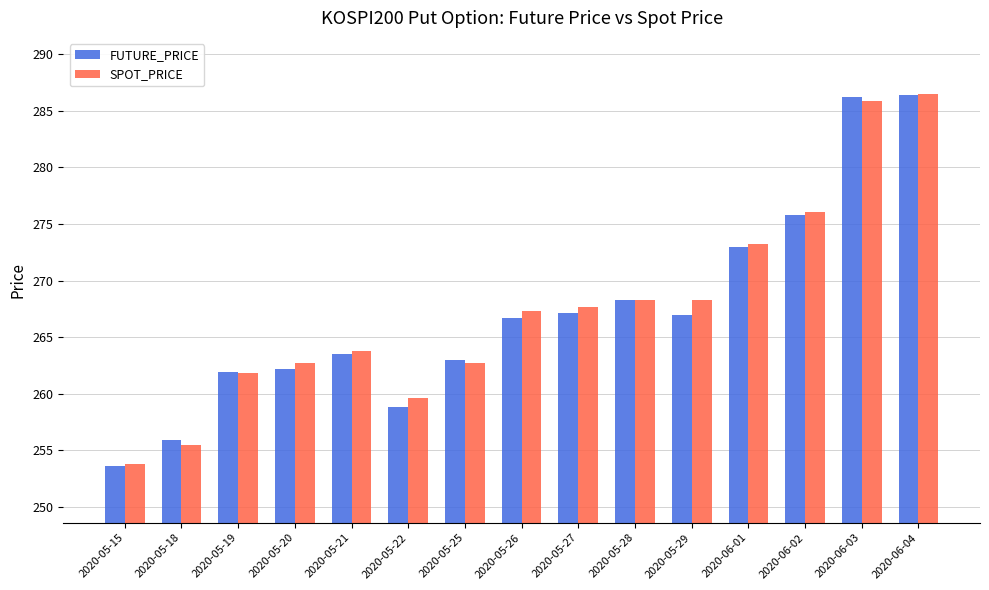

What is the smallest value displayed?

253.6